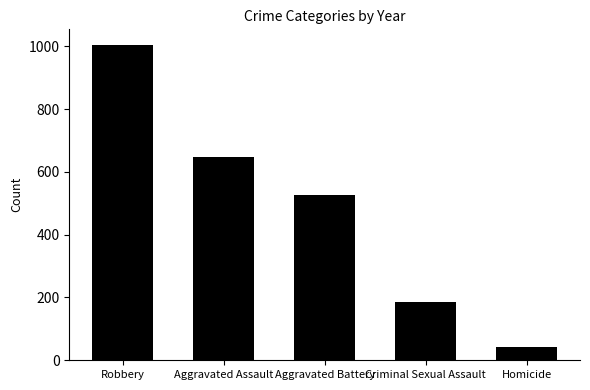

List the labels in order of value, smallest first.

Homicide, Criminal Sexual Assault, Aggravated Battery, Aggravated Assault, Robbery